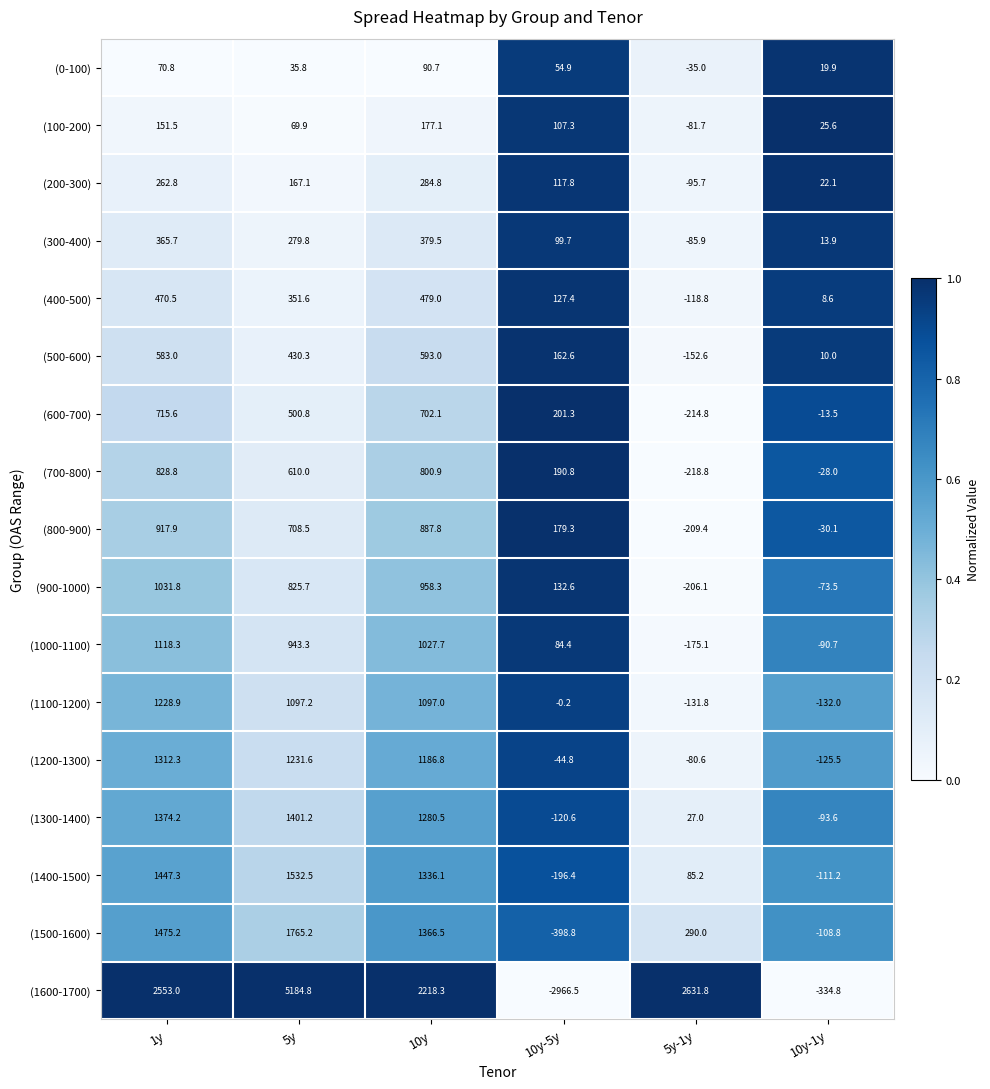

How many data points in (1300-1400) are less than 1280?

3